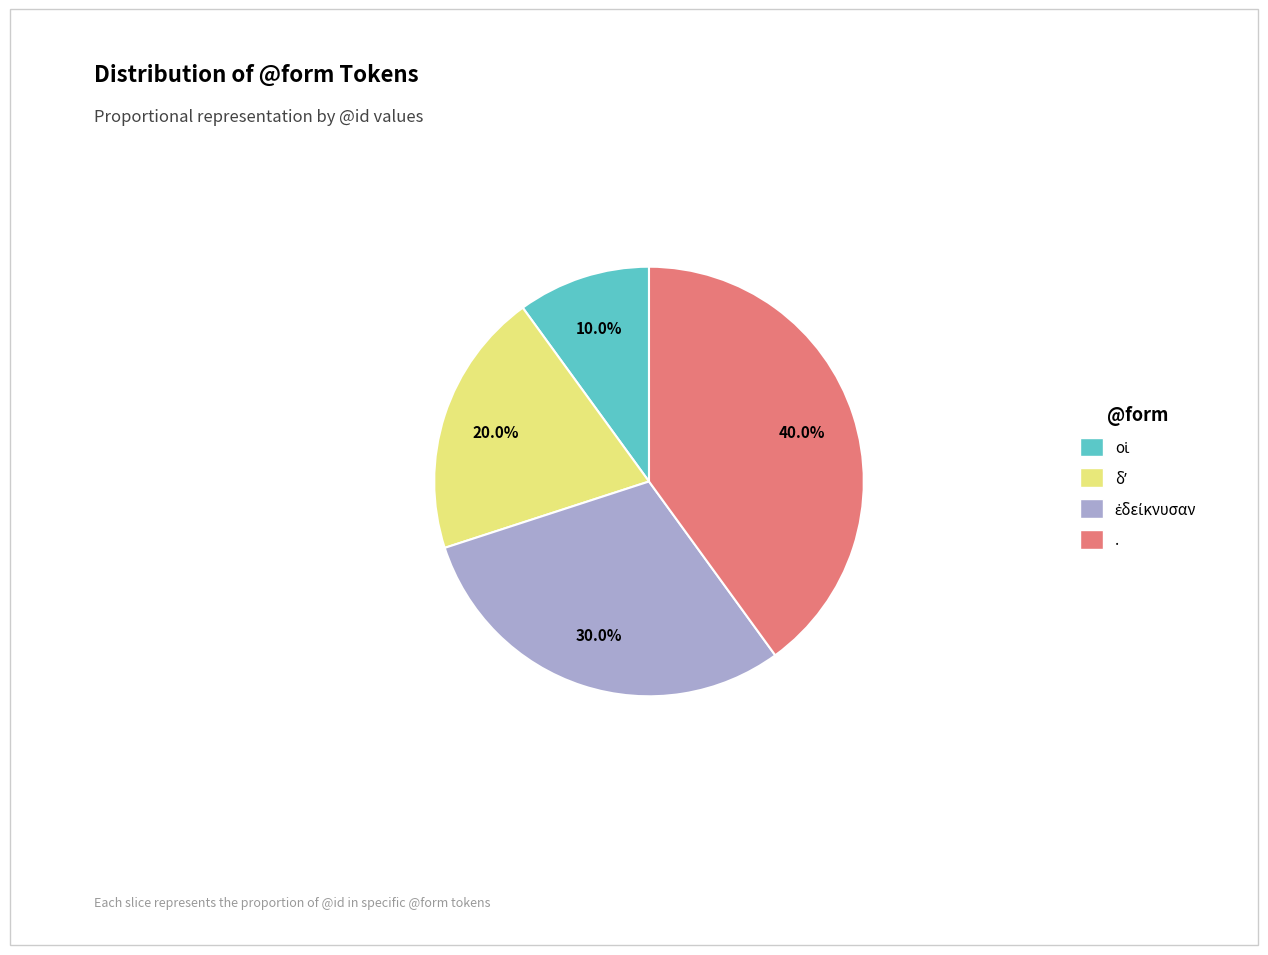

Is . the majority of the pie?

No